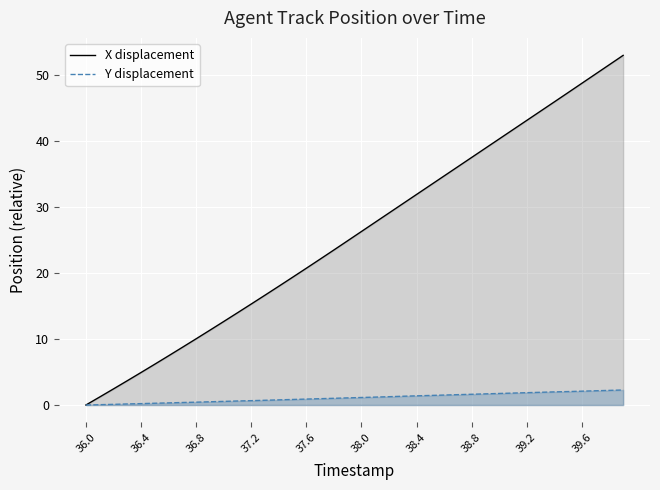

What is the average value of the X displacement series?

25.9